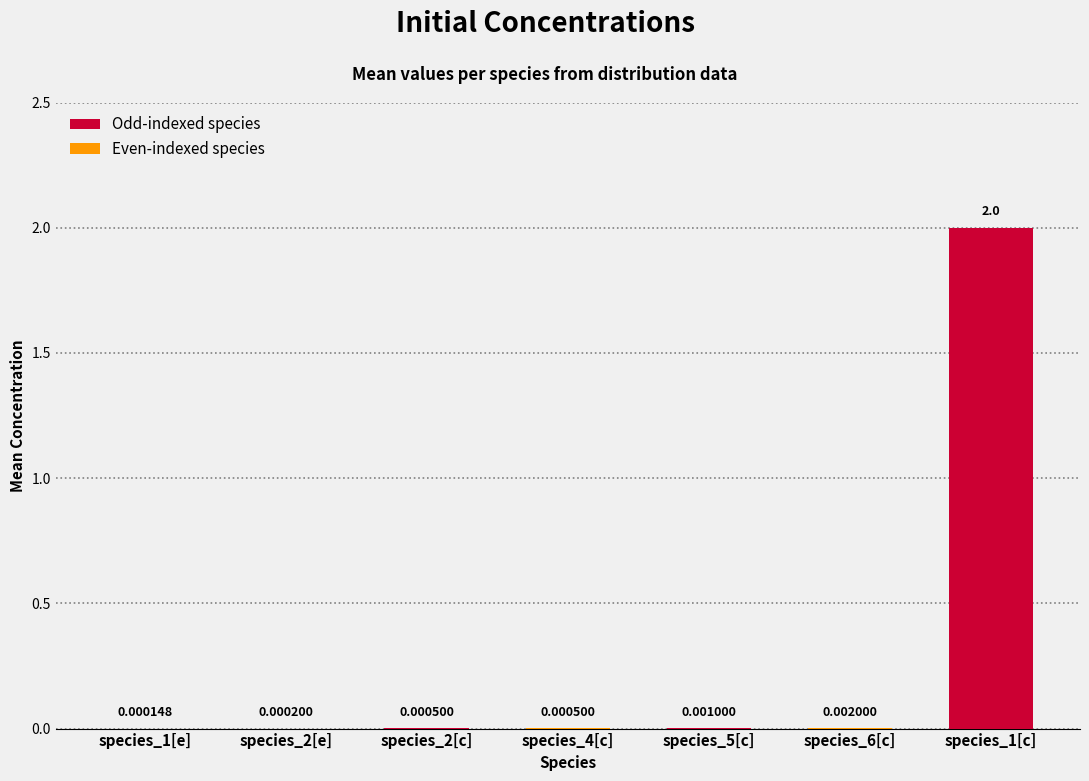

What is the sum of all values?

2.0